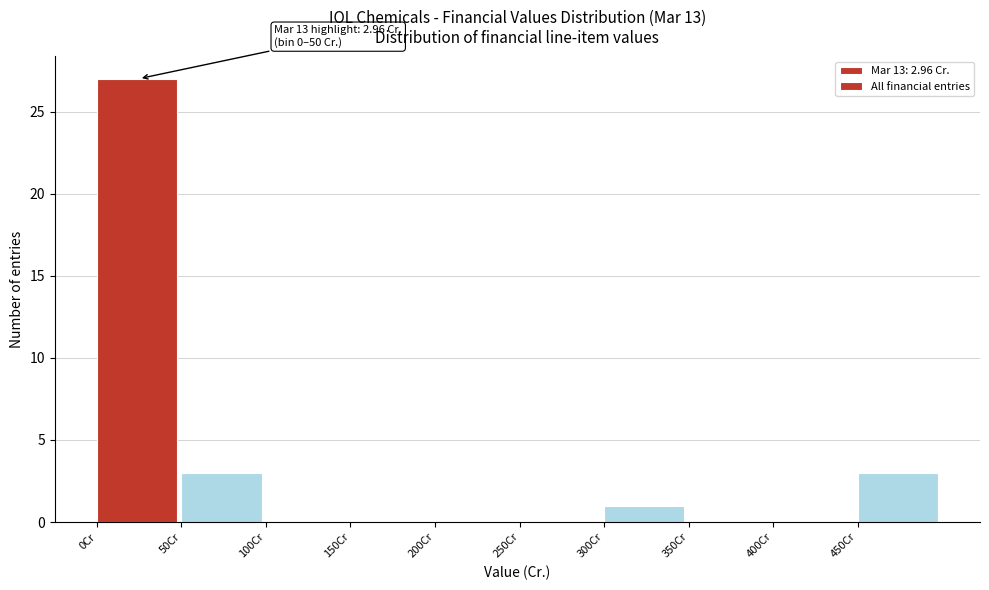

Over which range of the x-axis is the bar tallest?

0 to 50